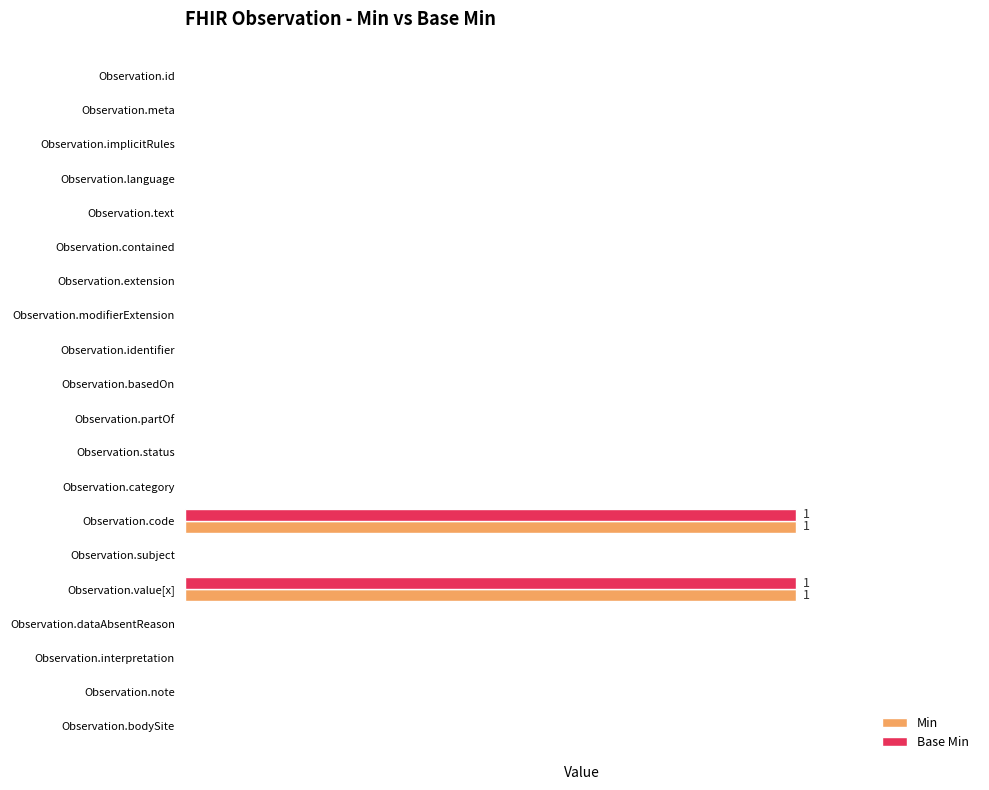

What are all the series names shown in the legend?

Min, Base Min